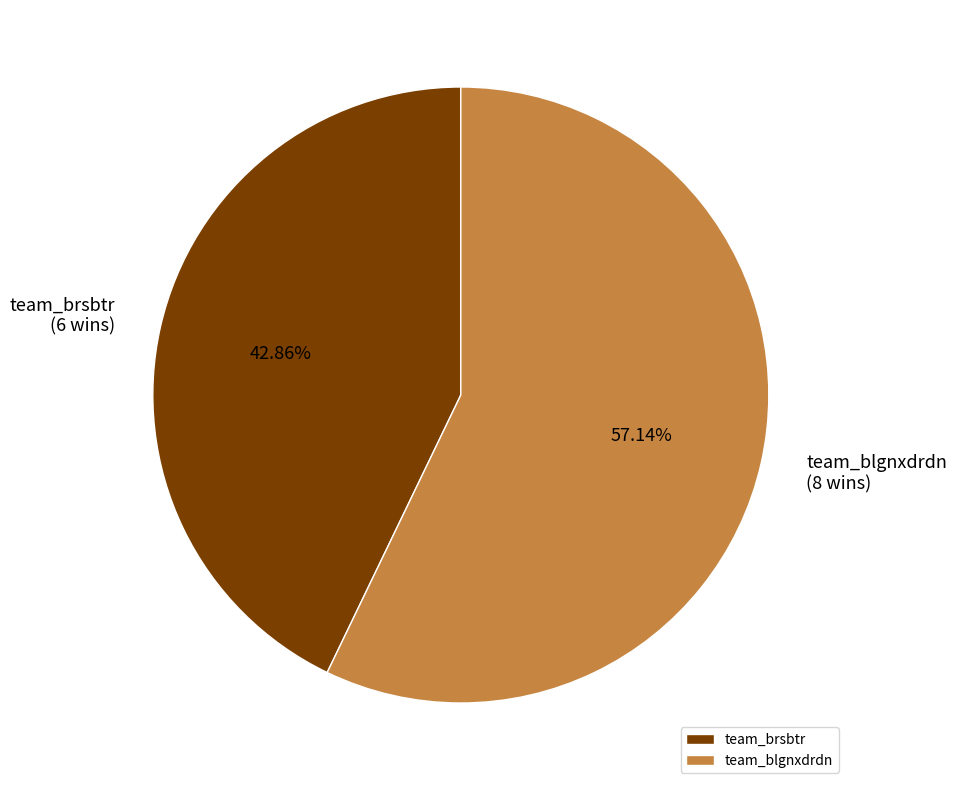

To the nearest percent, what is the combined percentage of team_brsbtr and team_blgnxdrdn?

100%